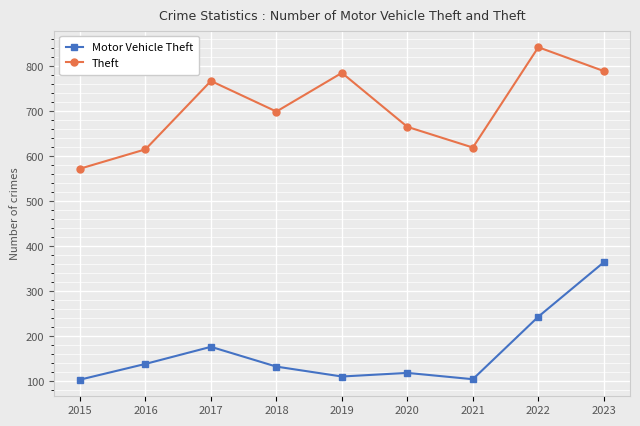

Rank the series by their average value, from lowest to highest.

Motor Vehicle Theft, Theft